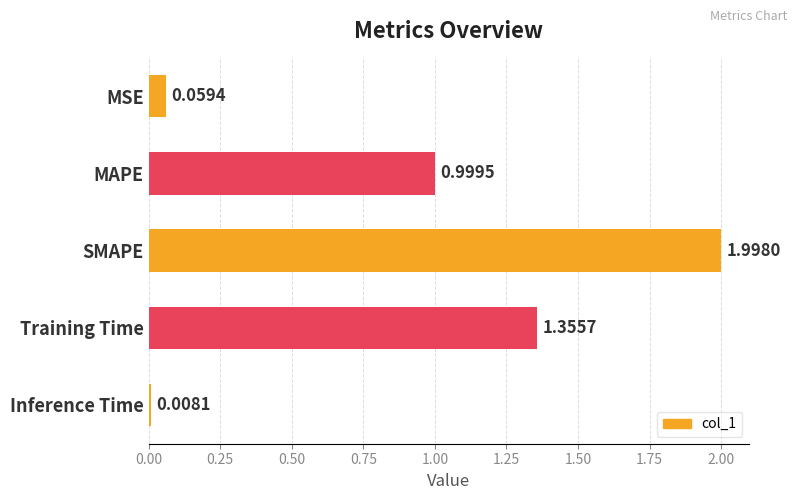

What is the sum of the values at SMAPE and MSE?

2.1